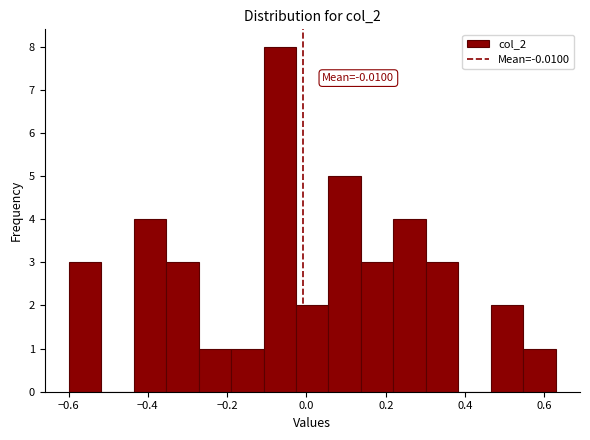

Over which range of the x-axis is the bar tallest?

-0.10 to -0.02